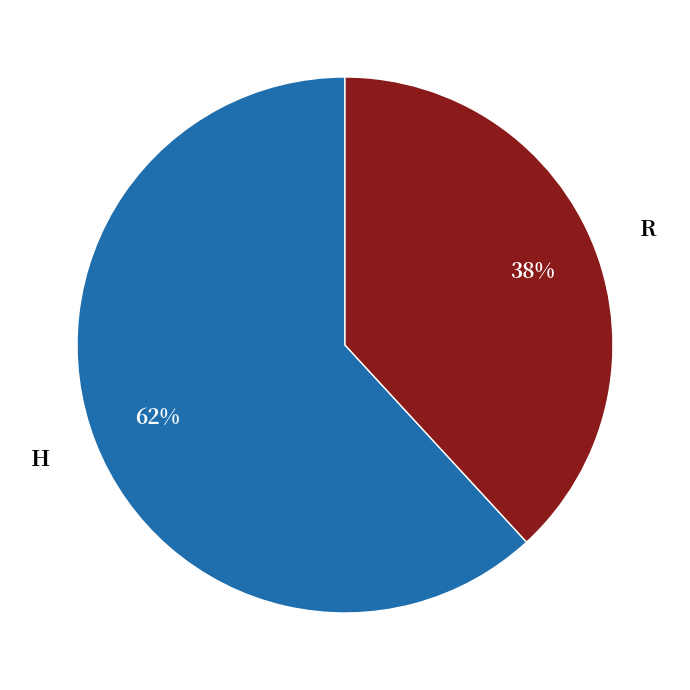

Is there a majority slice in this chart?

Yes